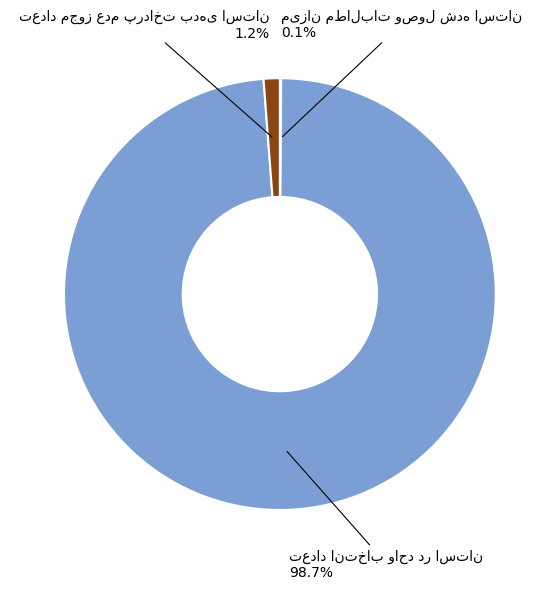

Is there any slice that represents more than half of the pie?

Yes